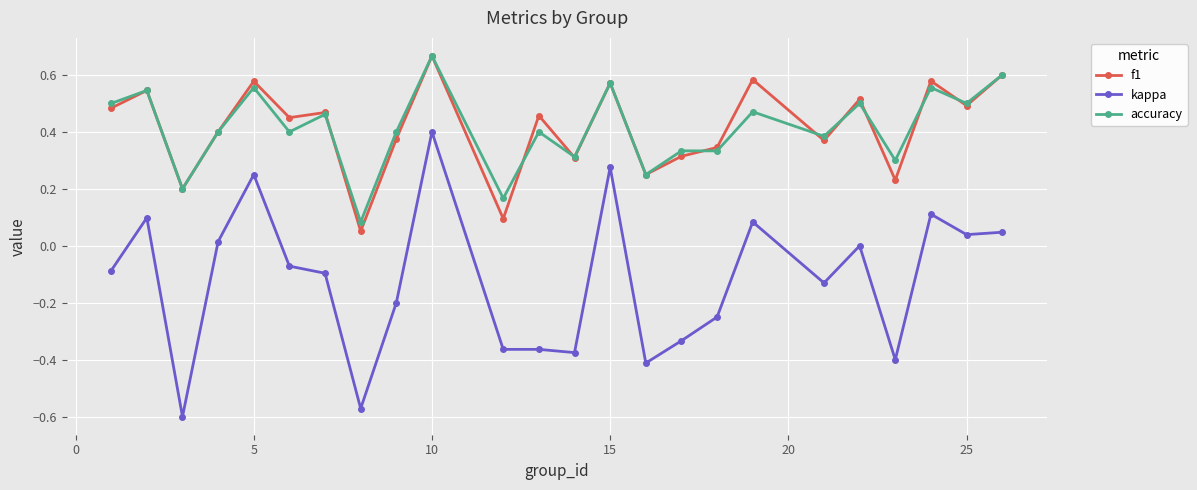

Which series has the largest range (max minus min)?

kappa